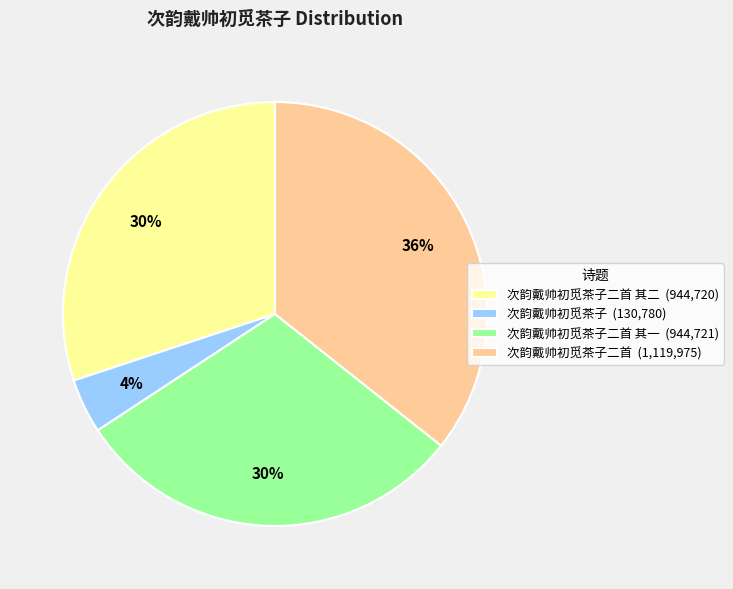

Which slice is the smallest?

次韵戴帅初觅茶子 (130,780)